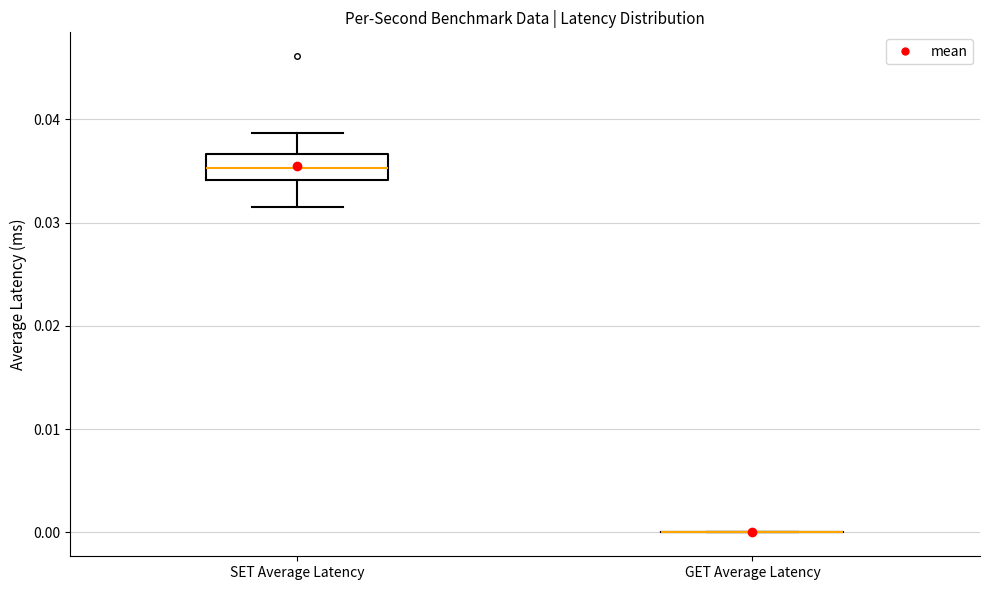

Reading left to right, transcribe this box plot: for each box, give where its median line is, the range the box spans, and where its two whiskers end, as read against the y-axis. The values are not printed on the chart, so give them approximately, as read against the axis.

SET Average Latency: median 0.035, box 0.034 to 0.037, whiskers 0.032 to 0.039
GET Average Latency: box collapsed to a line at 0.000, whiskers 0.000 to 0.000